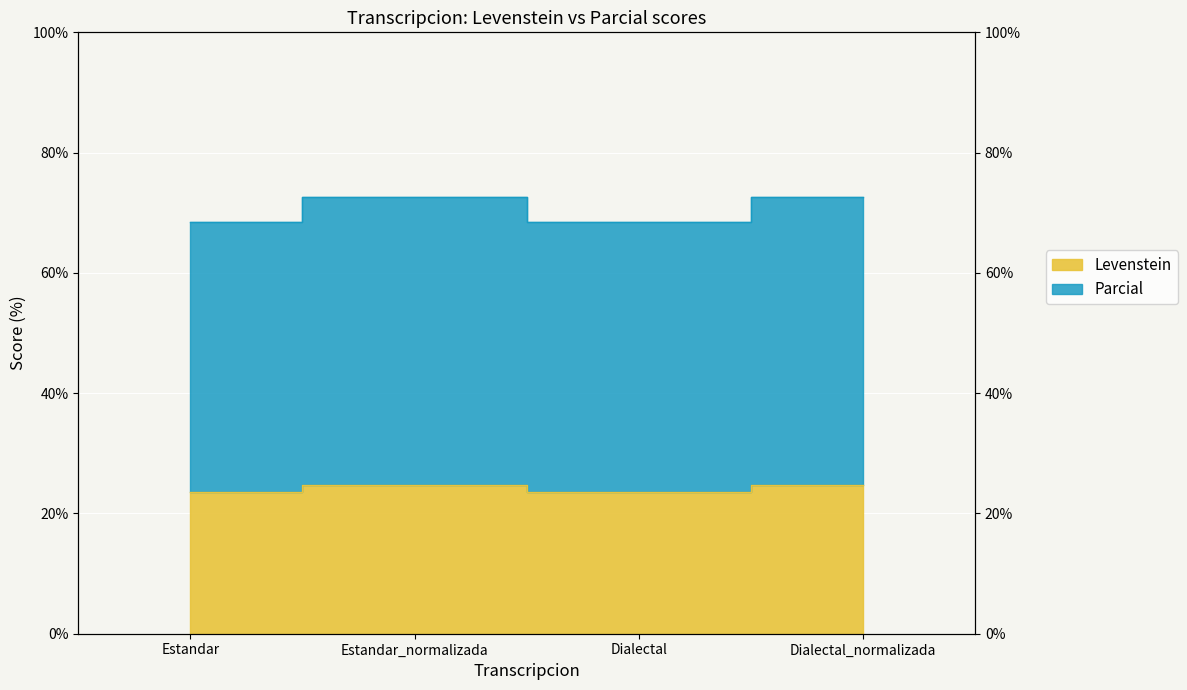

True or false: Levenstein and Parcial cross at least once.

False